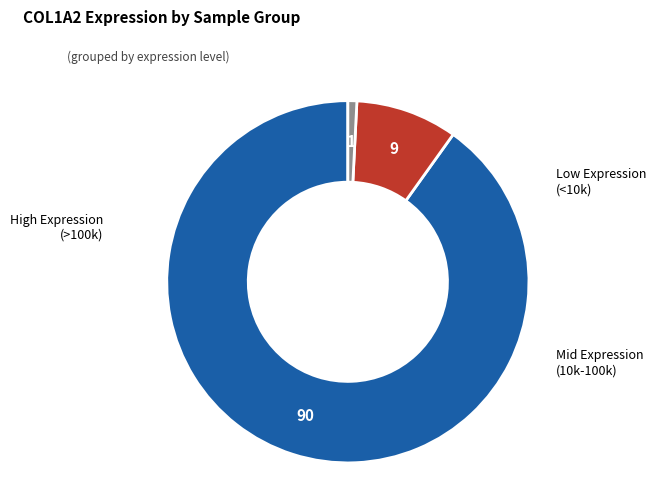

Is there any slice that represents more than half of the pie?

Yes